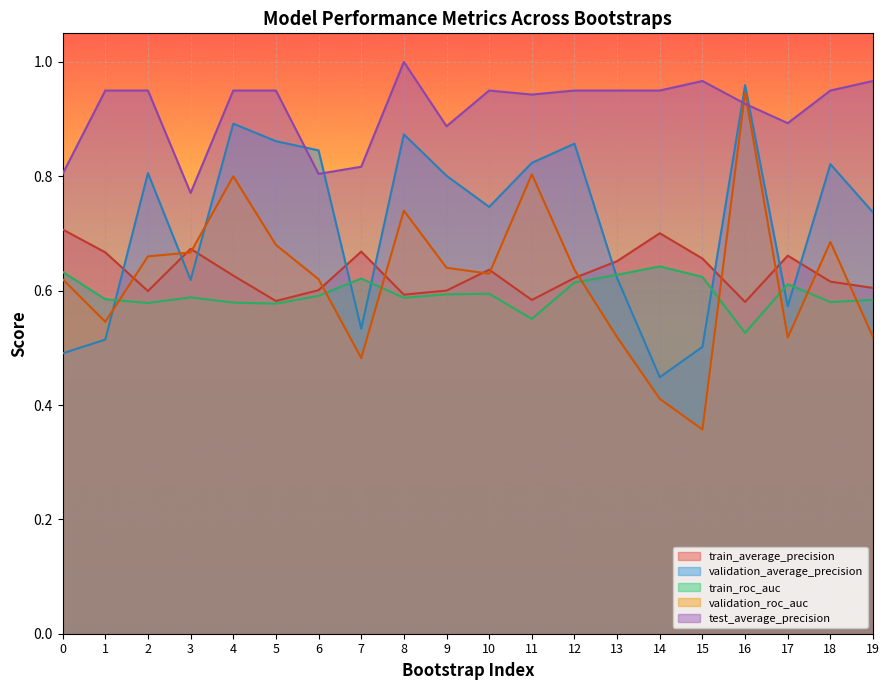

What is the sum of all train_roc_auc values?

11.9